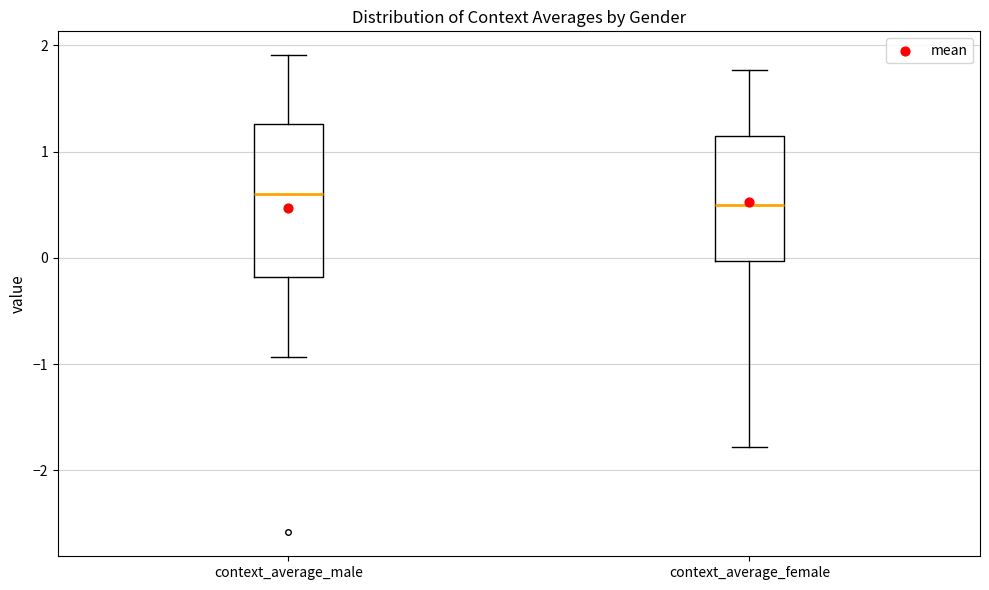

Reading left to right, transcribe this box plot: for each box, give where its median line is, the range the box spans, and where its two whiskers end, as read against the y-axis. The values are not printed on the chart, so give them approximately, as read against the axis.

context_average_male: median 0.6, box -0.2 to 1.3, whiskers -0.9 to 1.9
context_average_female: median 0.5, box 0.0 to 1.1, whiskers -1.8 to 1.8